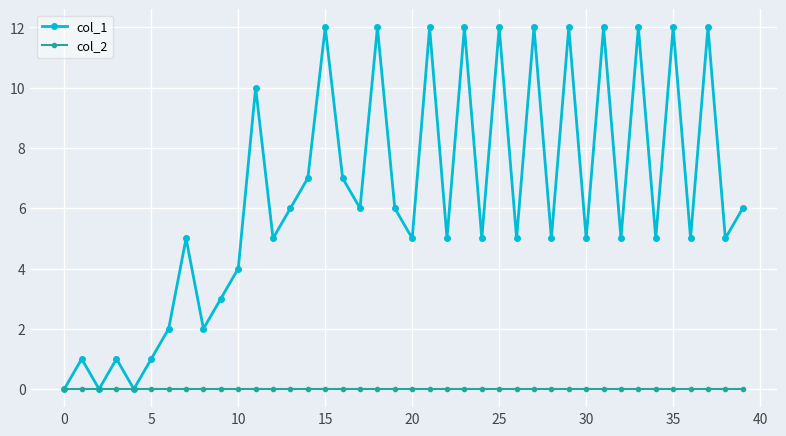

List the series in order of their peak value, lowest first.

col_2, col_1